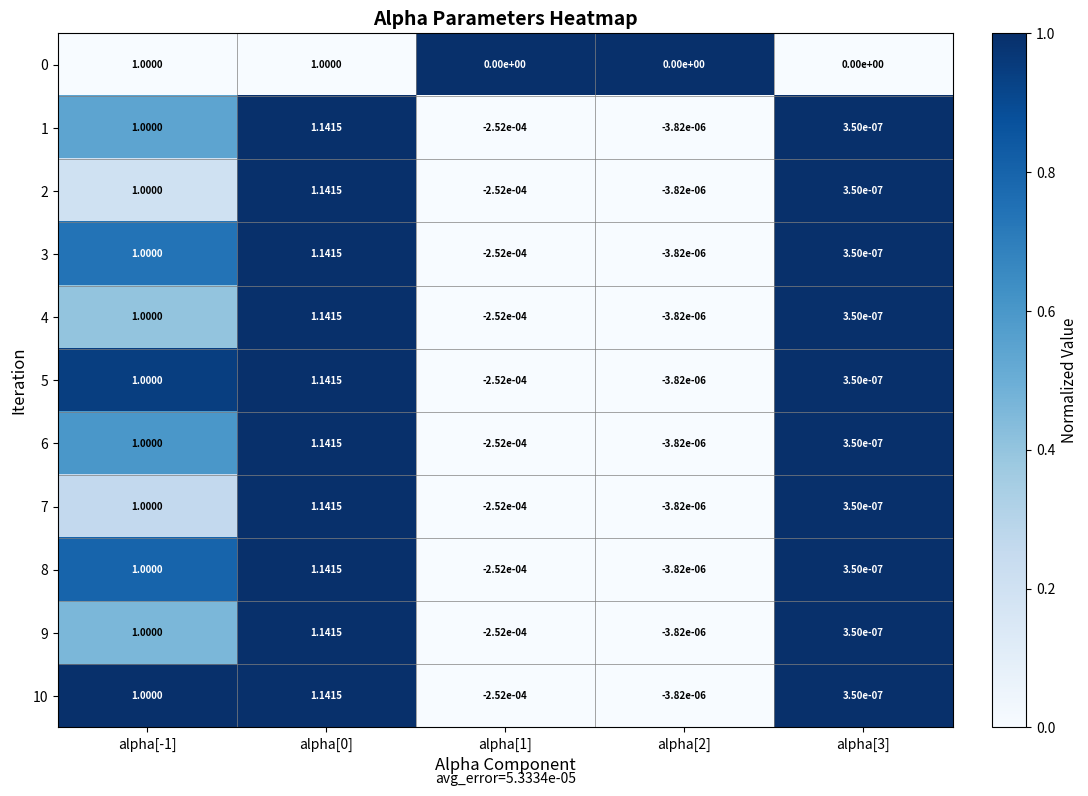

Is the value of 9 at alpha[2] greater than the value of 7 at alpha[3]?

No